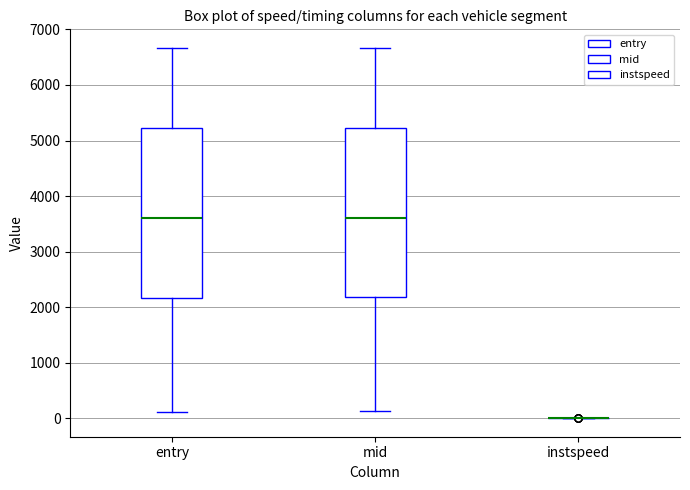

Reading left to right, read every box against the y-axis: the position of its median line, the range the box covers, and the ends of its whiskers. The values are not printed on the chart, so give them approximately, as read against the axis.

entry: median 3600, box 2200 to 5200, whiskers 100 to 6700
mid: median 3600, box 2200 to 5200, whiskers 100 to 6700
instspeed: box collapsed to a line at 0, whiskers 0 to 0